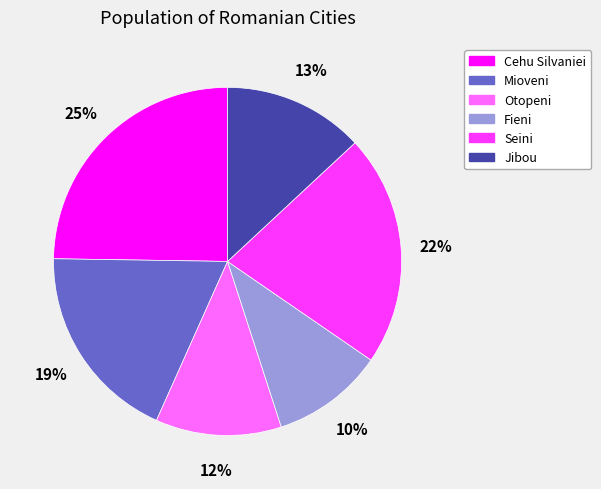

Count the number of slices in the pie.

6